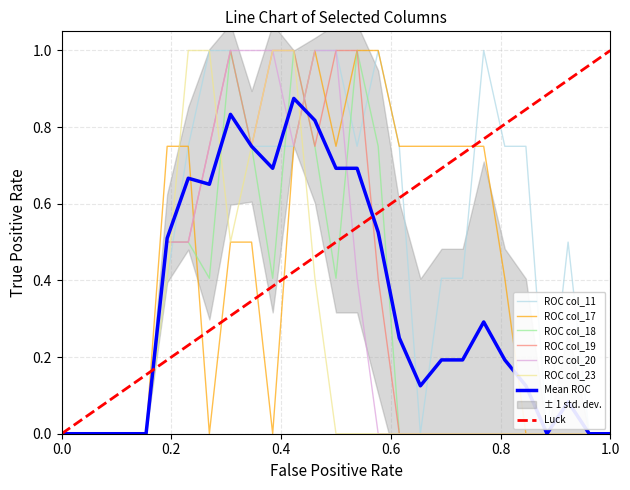

What is the maximum value for ROC col_23?

1.0